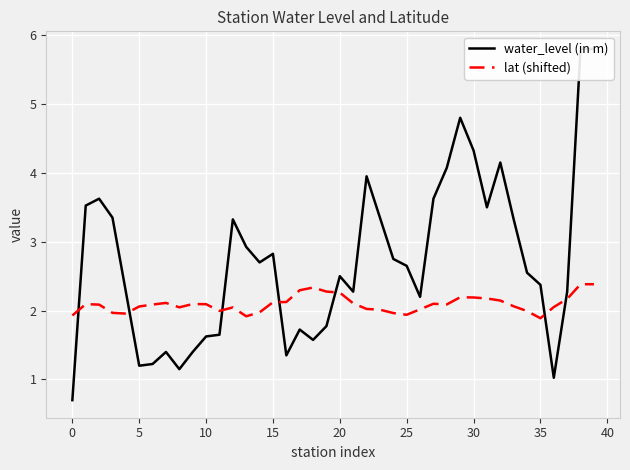

After their last crossing, which series has the higher values: lat (shifted) or water_level (in m)?

water_level (in m)